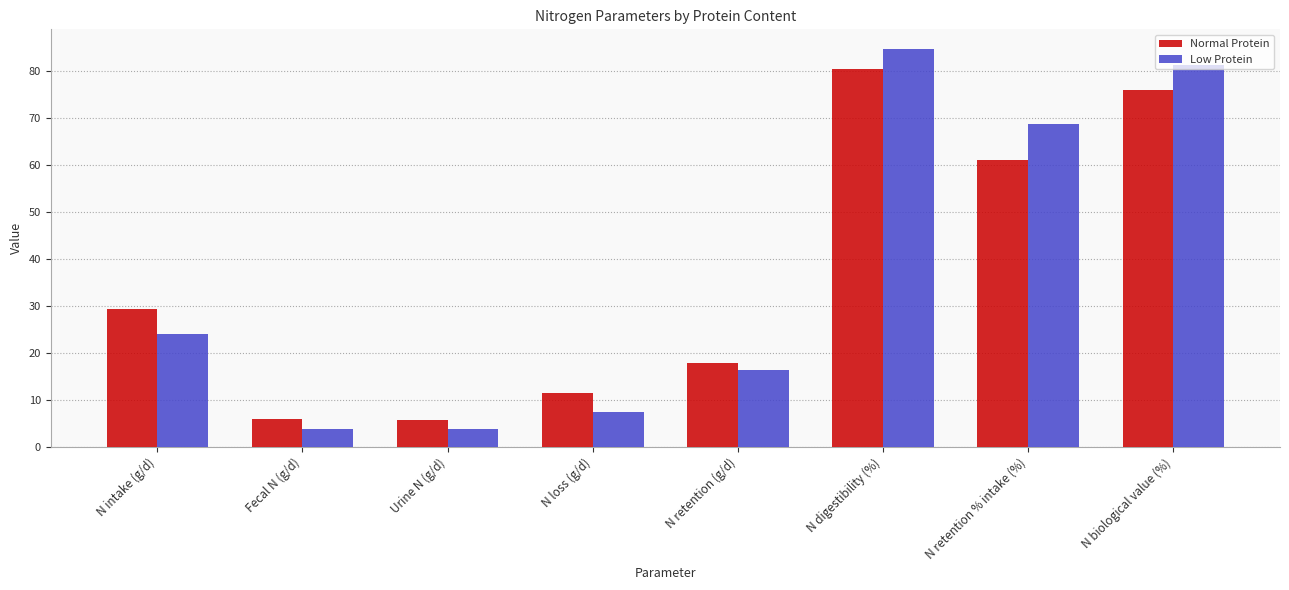

How many bars are there in total?

16